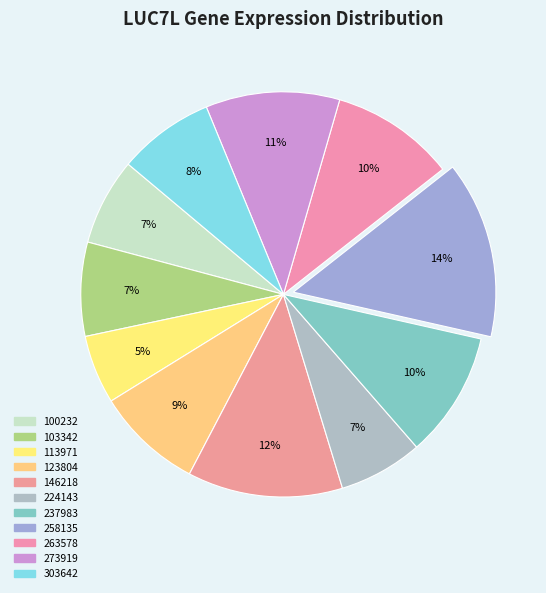

How many slices are in this pie chart?

11